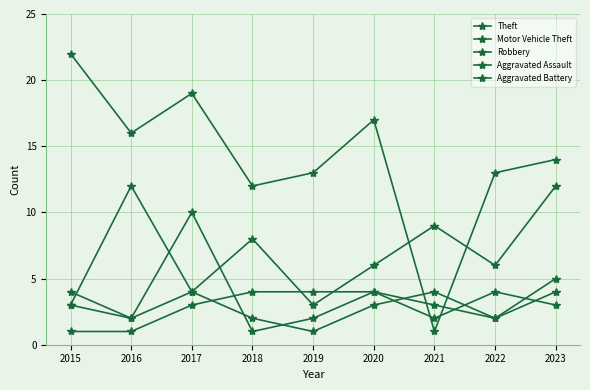

Count the number of data series in this chart.

5